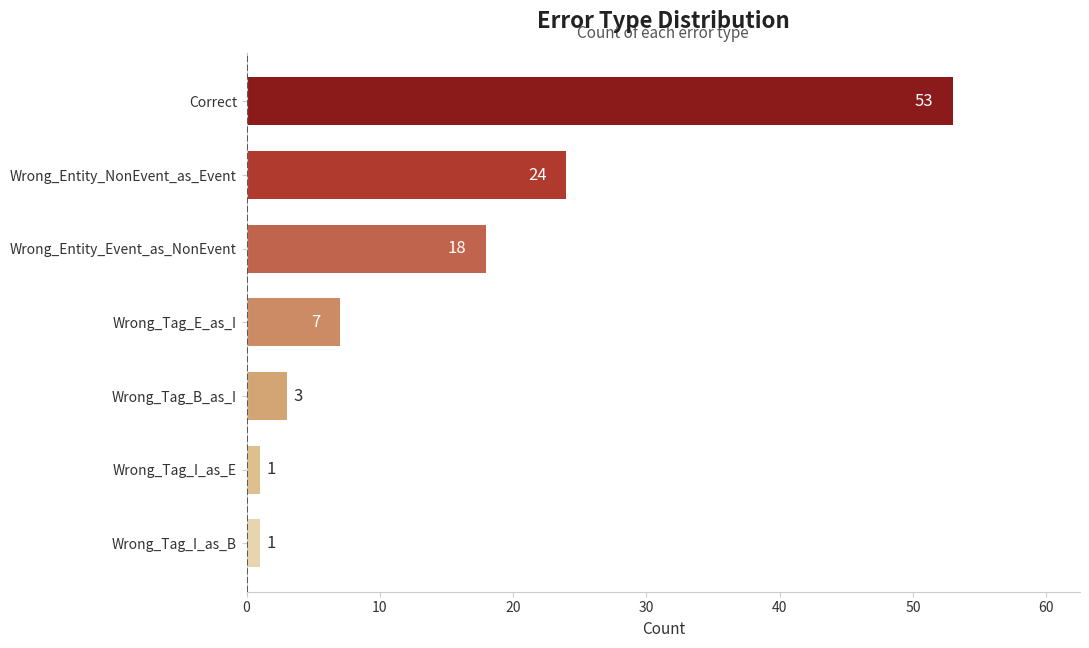

Reading bottom to top, what are all the values shown in this chart?

1	1	3	7	18	24	53